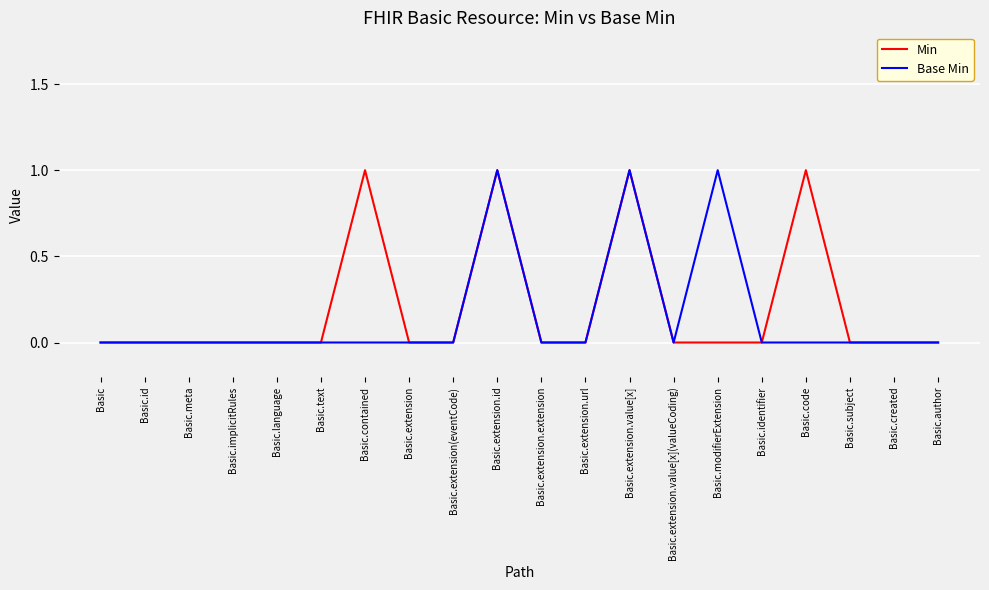

Is it true that Min equals 1 at Basic.extension.url?

False